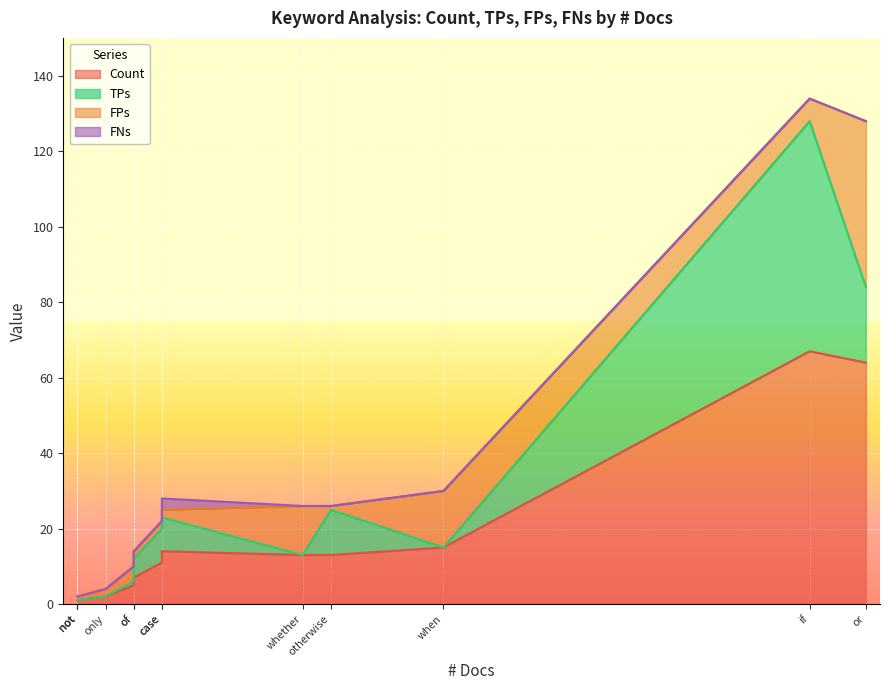

Is the value of FPs at not greater than the value of TPs at only?

Yes